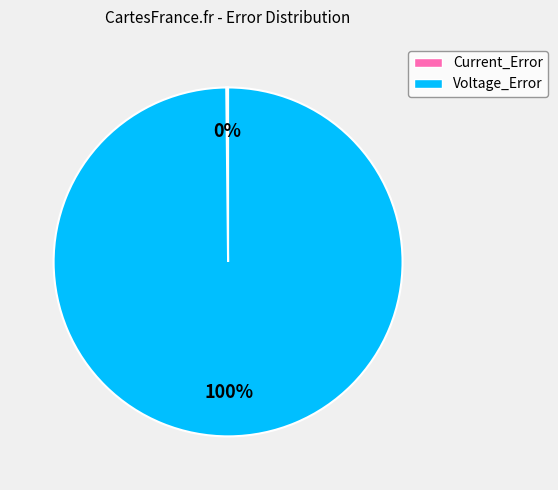

Which slice is the largest?

Voltage_Error